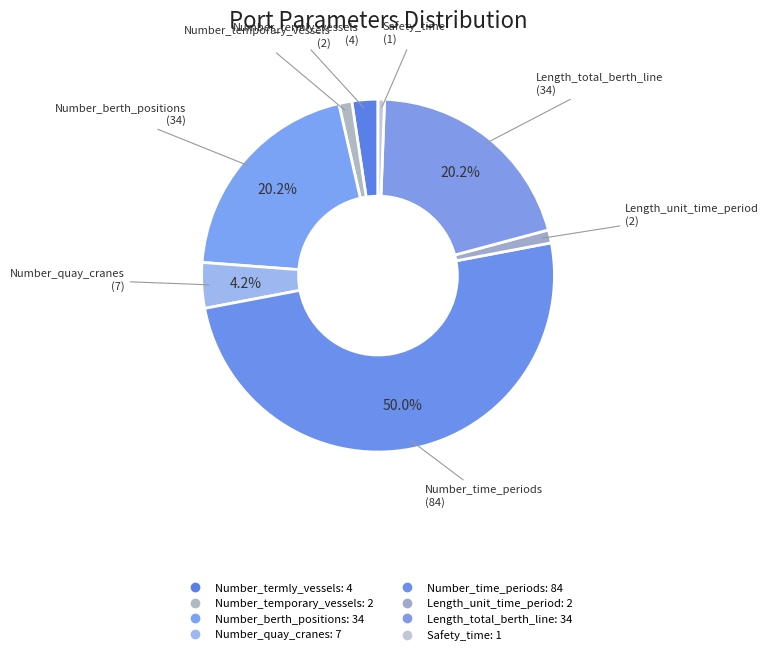

What percentage do Number_termly_vessels and Number_time_periods together represent?

52.4%